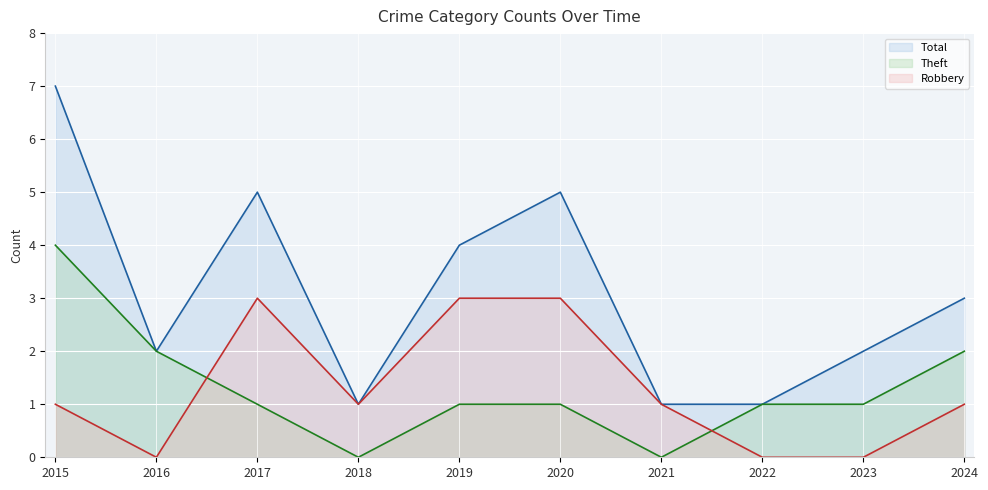

Count the Total line values in the range 1 to 5.

9